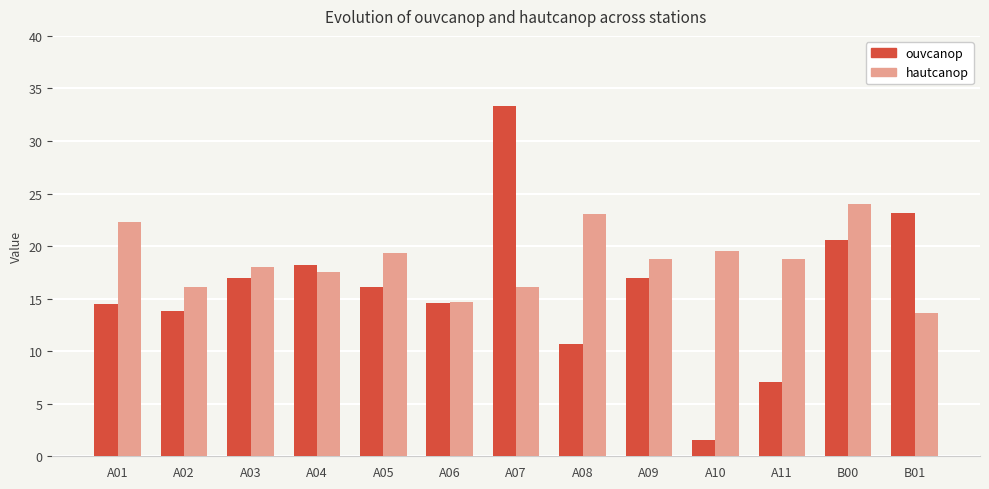

Rank the series by their maximum value, from highest to lowest.

ouvcanop, hautcanop